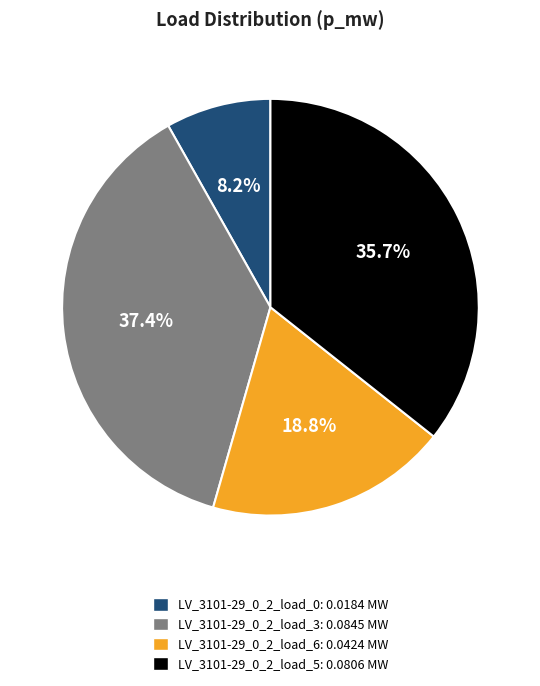

Is it true that LV_3101-29_0_2_load_5 is 36% of the pie?

True